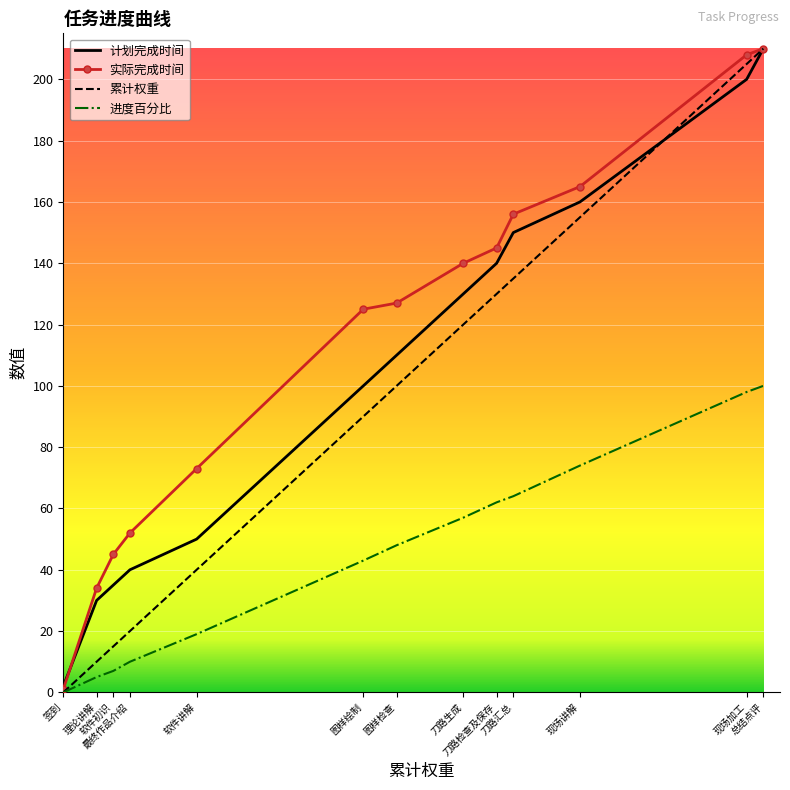

Which series has the largest range (max minus min)?

累计权重